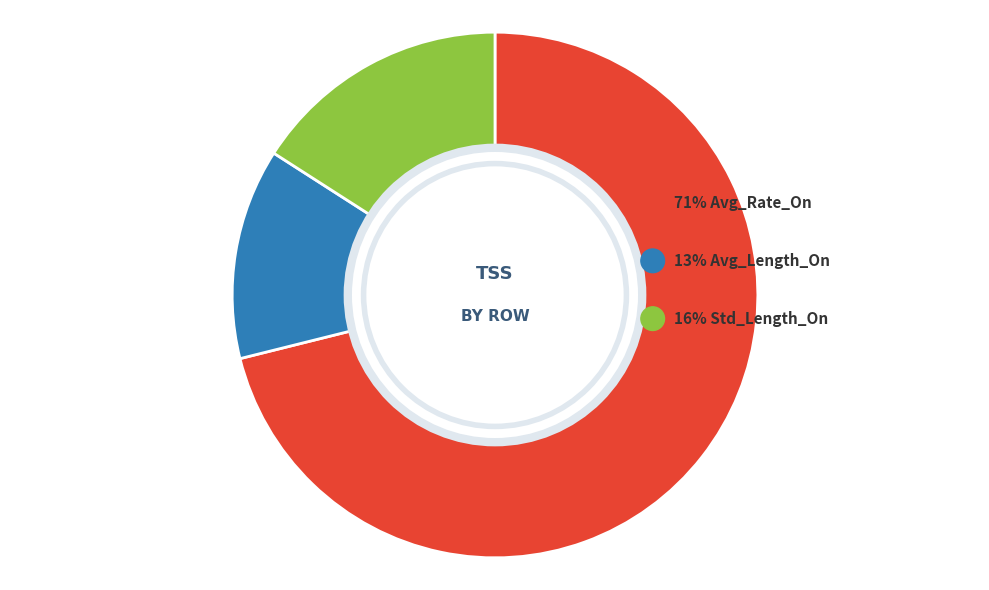

Rank the categories by value from highest to lowest.

Avg_Rate_On, Std_Length_On, Avg_Length_On